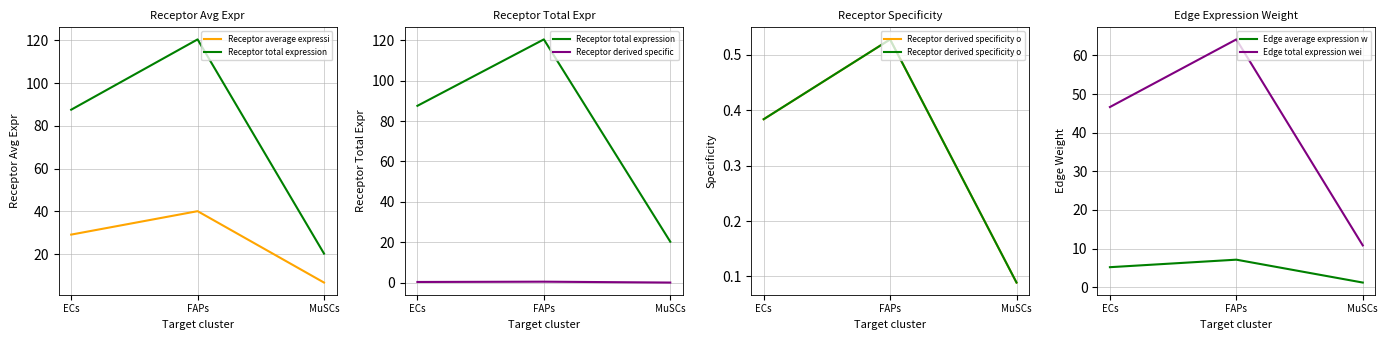

Reading right to left, extract all data points from this chart.

Receptor average expressi: MuSCs=6.8	FAPs=40.1	ECs=29.2
Receptor total expression: MuSCs=20.3	FAPs=120.4	ECs=87.5
Receptor derived specific: MuSCs=0.1	FAPs=0.5	ECs=0.4
Receptor derived specificity o: MuSCs=0.1	FAPs=0.5	ECs=0.4
Edge average expression w: MuSCs=1.2	FAPs=7.1	ECs=5.2
Edge total expression wei: MuSCs=10.8	FAPs=64.2	ECs=46.6